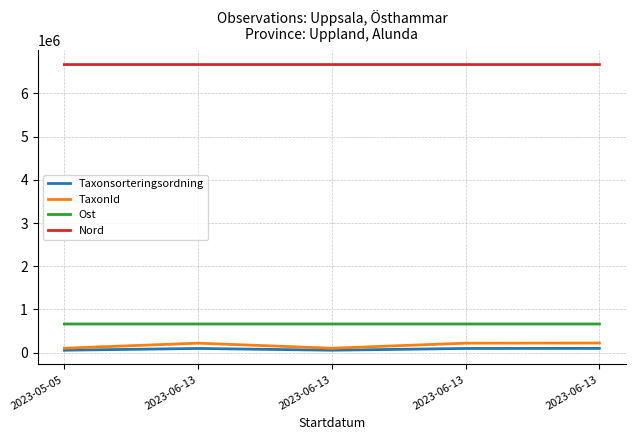

Which category has the lowest value in the Nord series?

2023-06-13